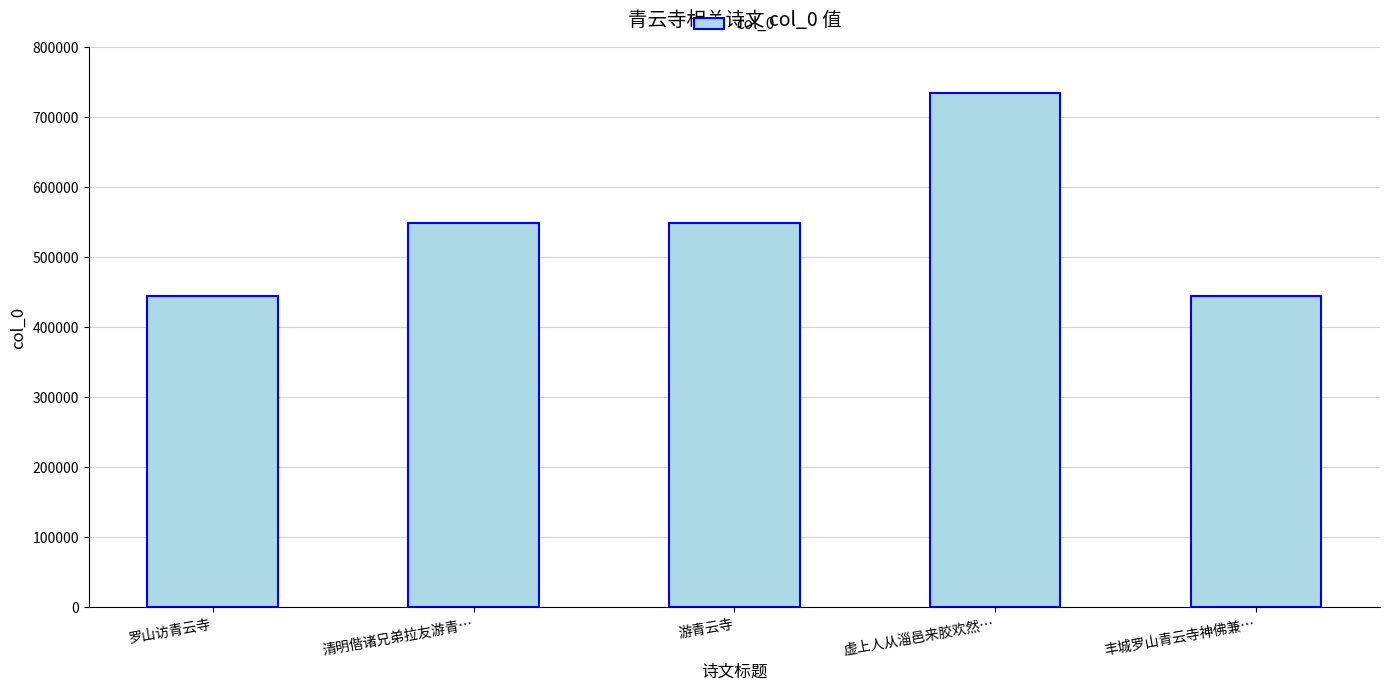

What is the maximum value shown in the chart?

734031